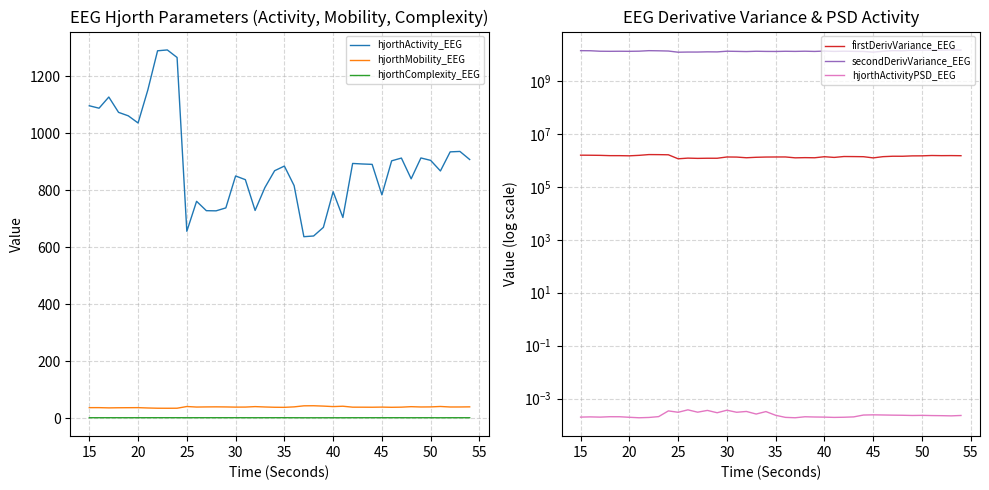

The value of hjorthActivity_EEG at 50 is 904.6. True or false?

True